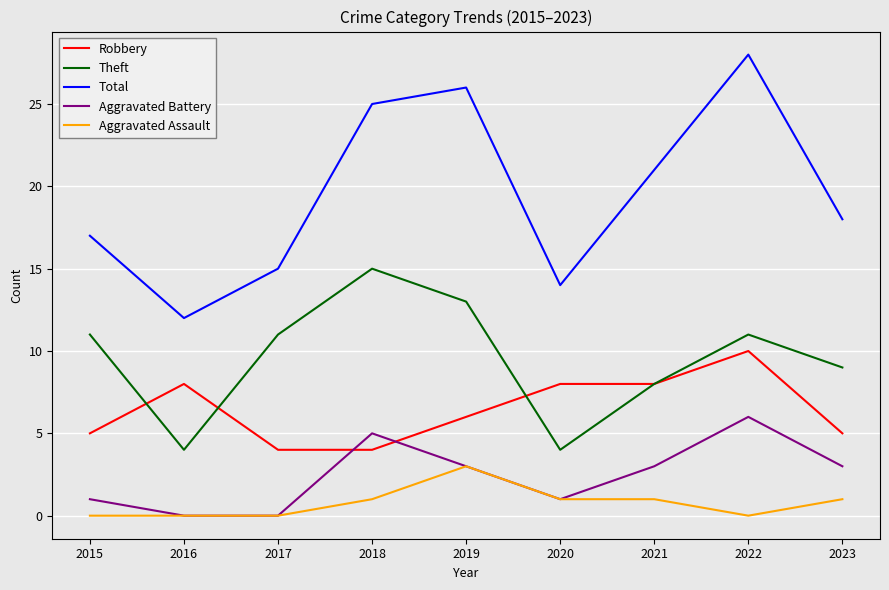

True or false: Robbery and Aggravated Assault intersect in this chart.

False